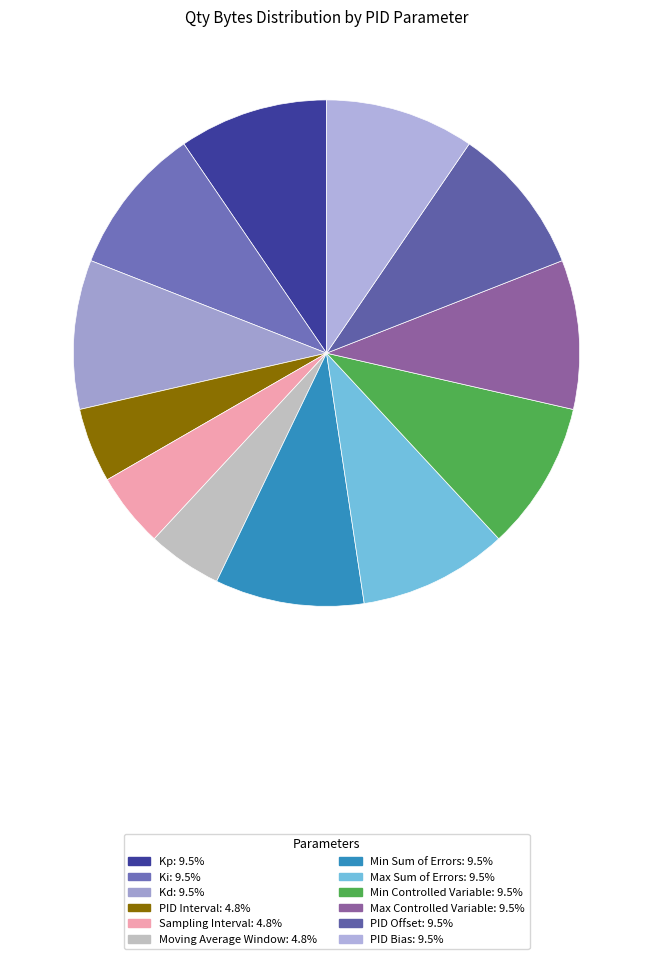

What percentage is the Max Sum of Errors slice, to the nearest percent?

10%